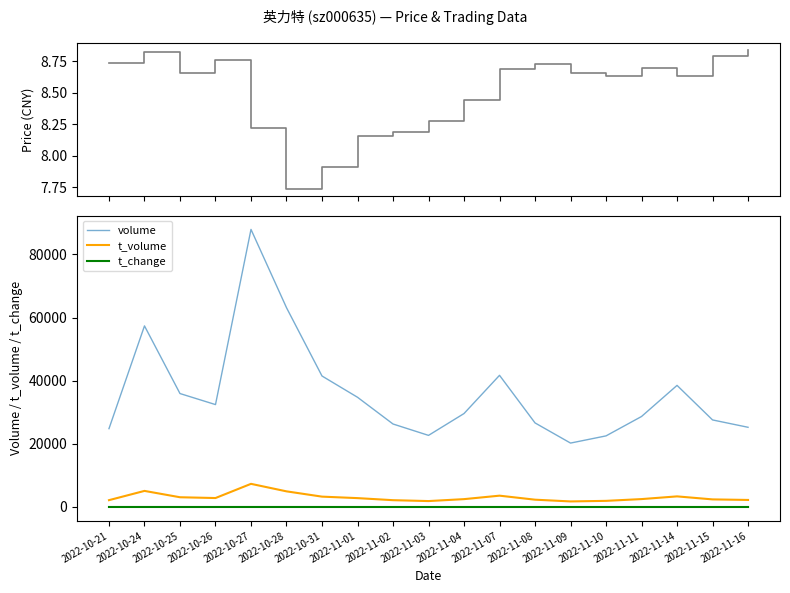

At how many categories does at least one series exceed 77582?

1